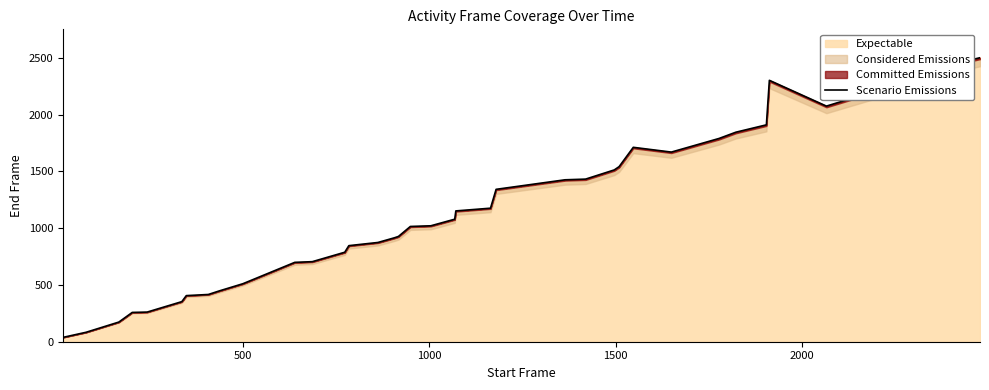

What is the value of the 22nd point from the left?

1176